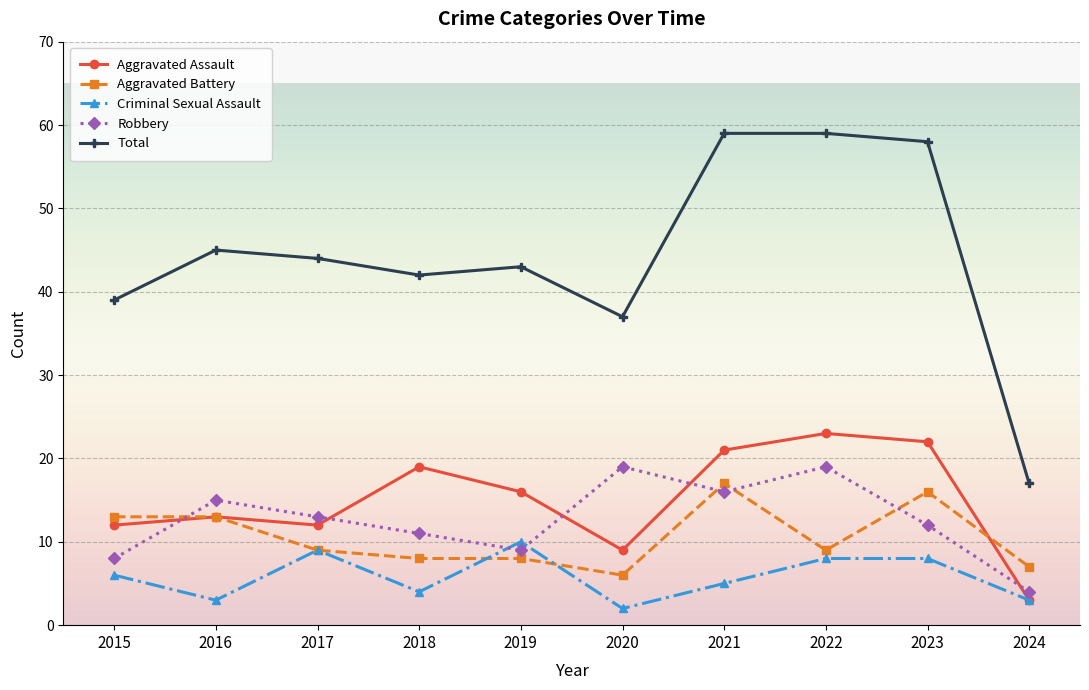

Which series has the widest spread of values?

Total